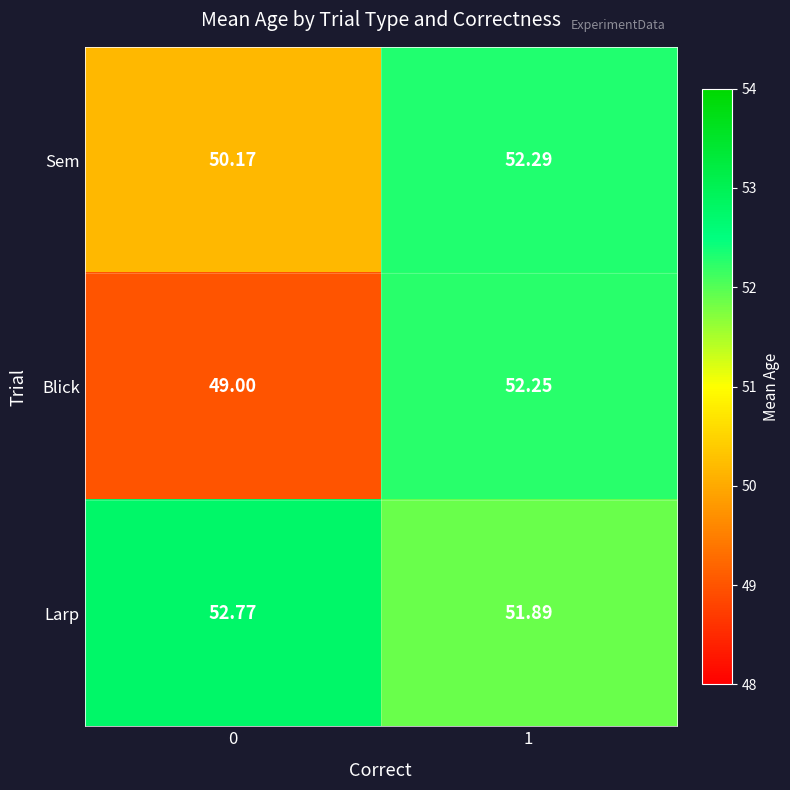

Which series has the largest total across all categories?

Larp